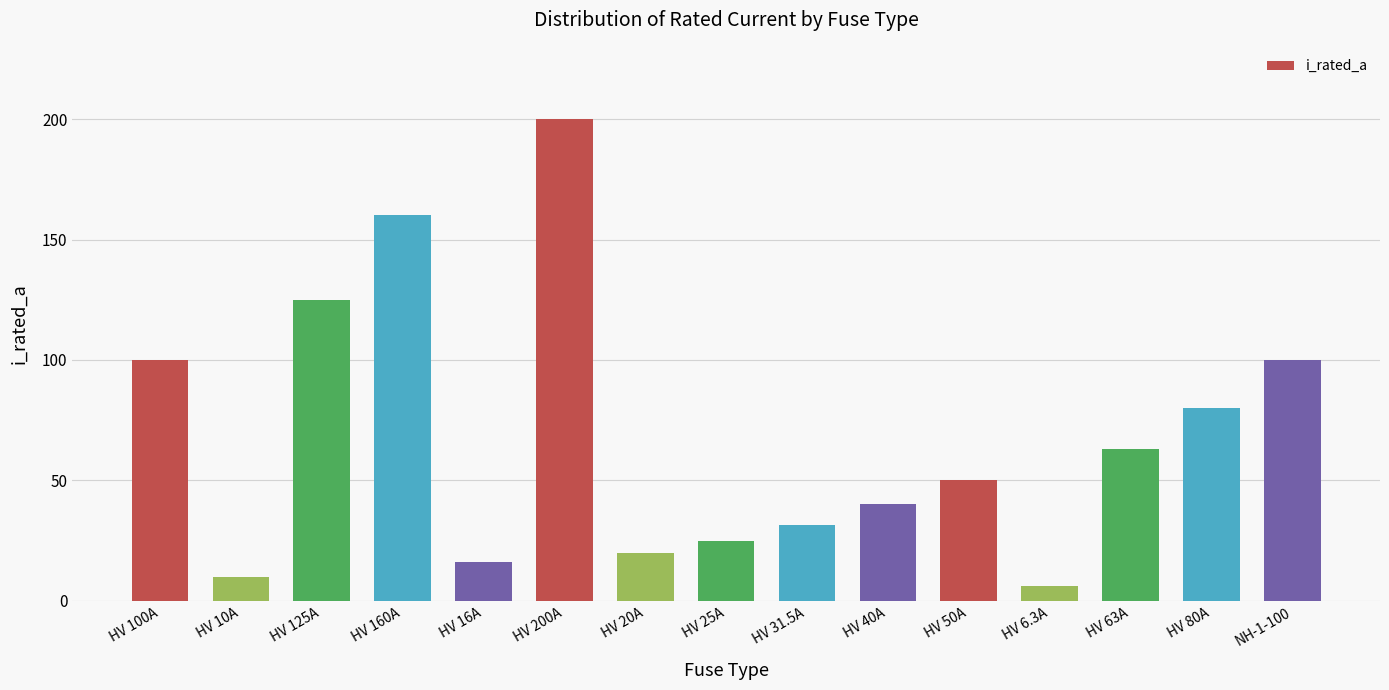

What is the approximate value at HV 63A?

63.0